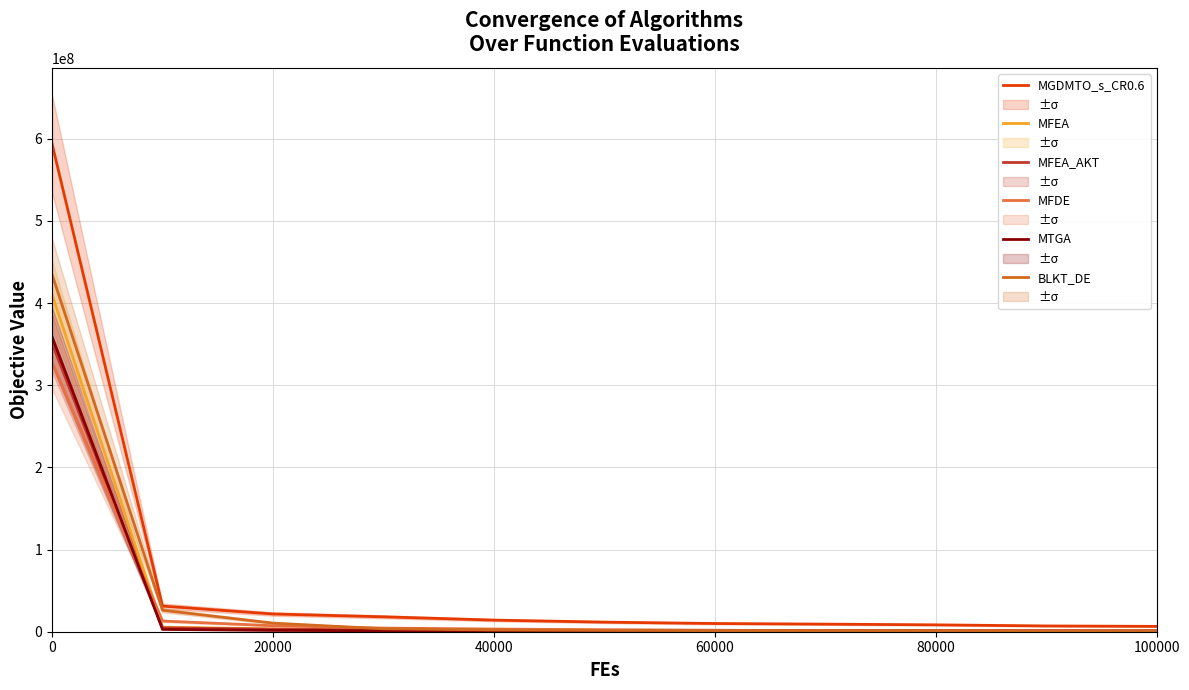

Is the value of MFEA_AKT at 0 greater than the value of MTGA at 60000?

Yes